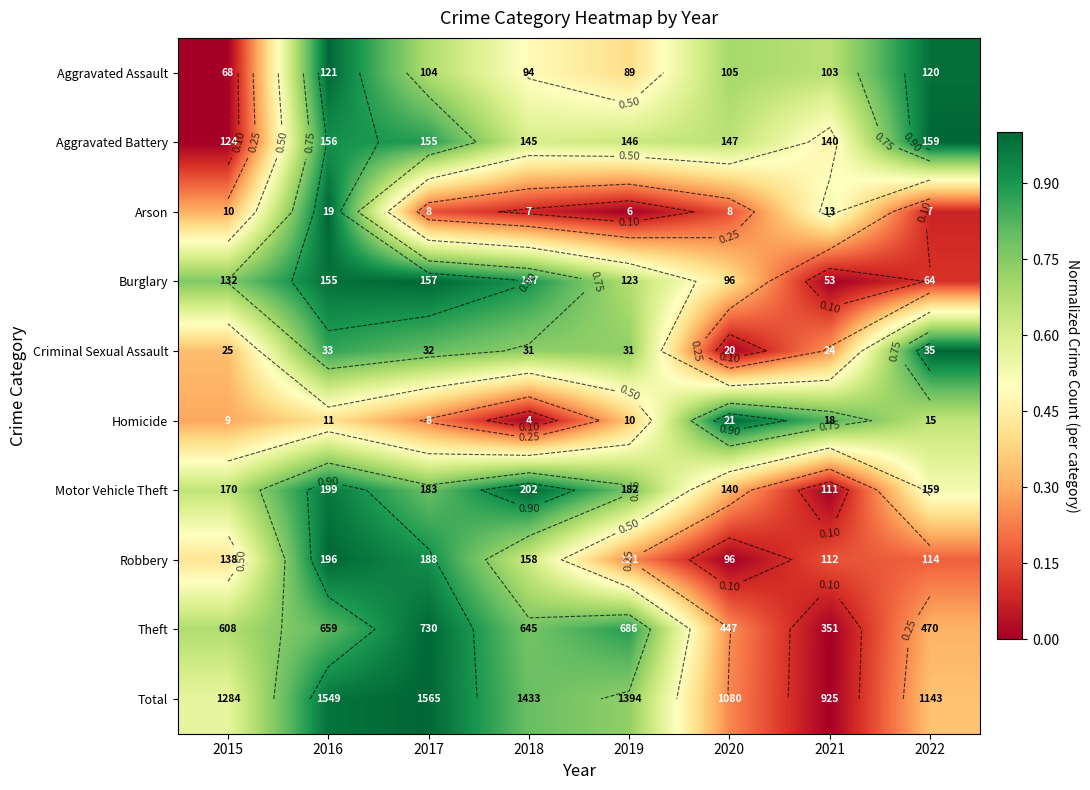

Which category has the lowest value across all series?

2015